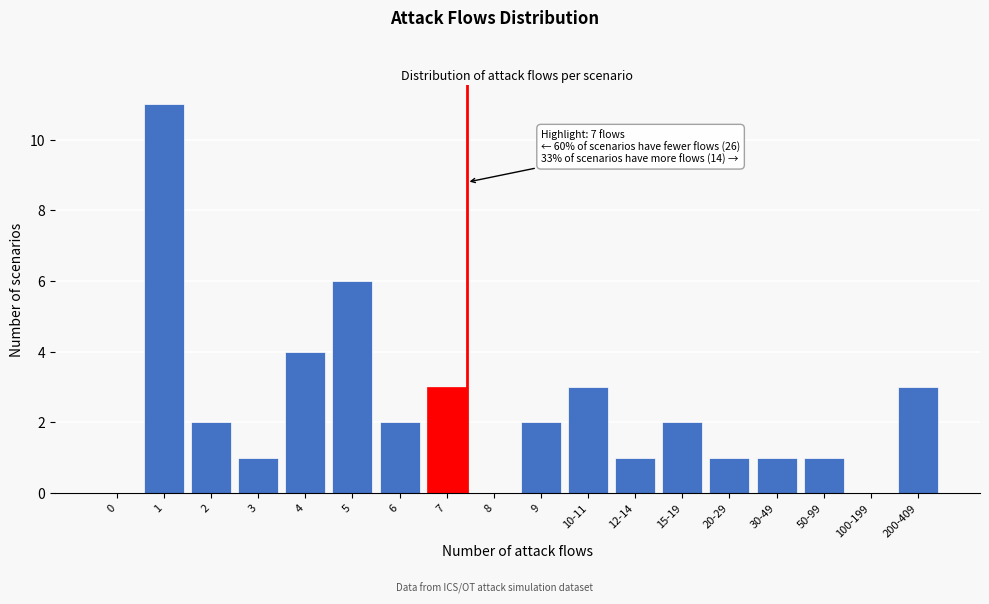

Reading right to left, transcribe all the data shown in this chart.

200-409=3	100-199=0	50-99=1	30-49=1	20-29=1	15-19=2	12-14=1	10-11=3	9=2	8=0	7=3	6=2	5=6	4=4	3=1	2=2	1=11	0=0